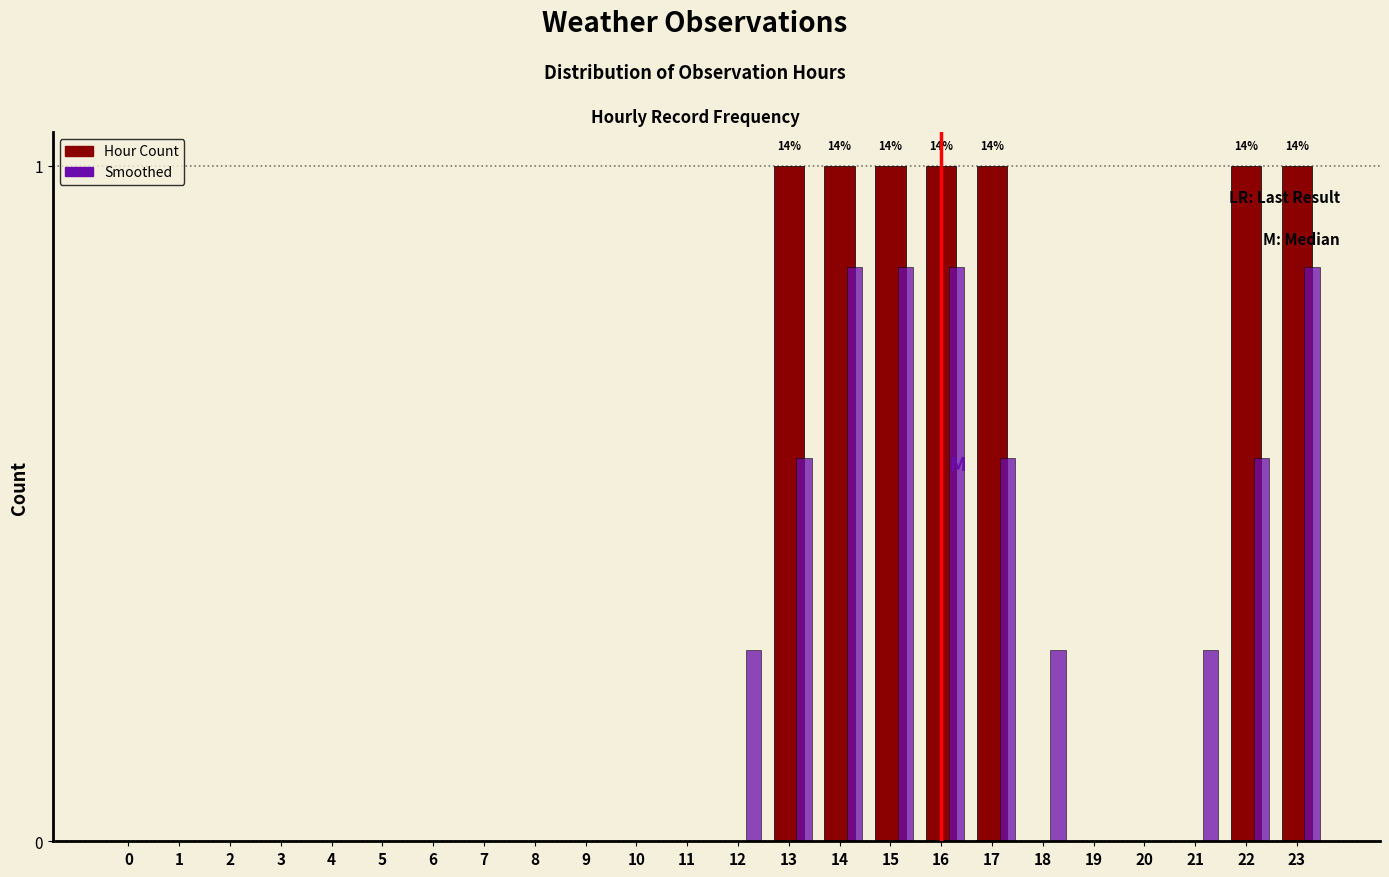

Which series has the largest total across all categories?

Hour Count